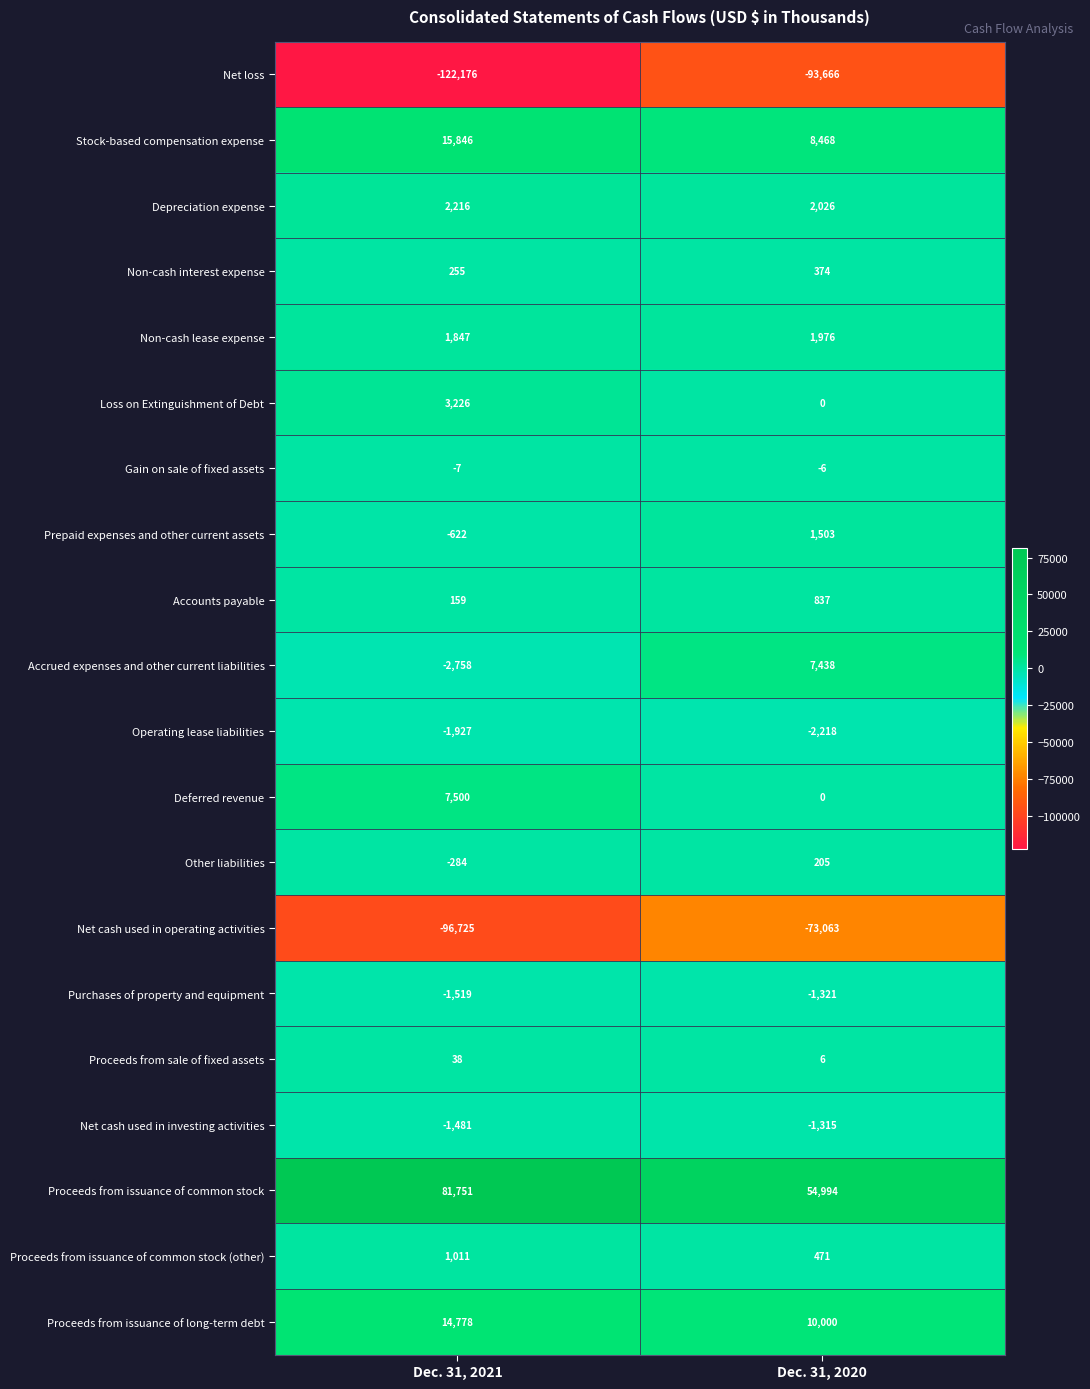

What is the sum of the Proceeds from issuance of common stock values at Dec. 31, 2020 and Dec. 31, 2021?

136745